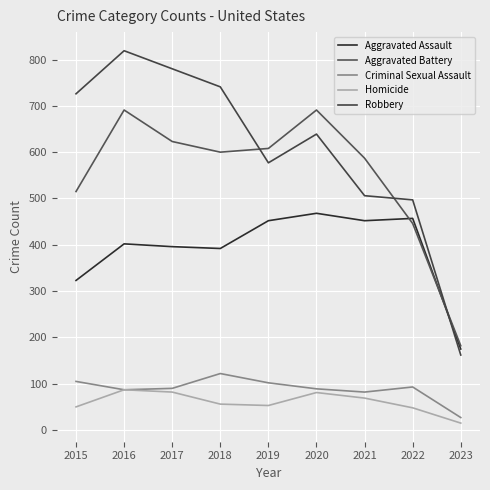

Which series changed the most between 2016 and 2020?

Robbery